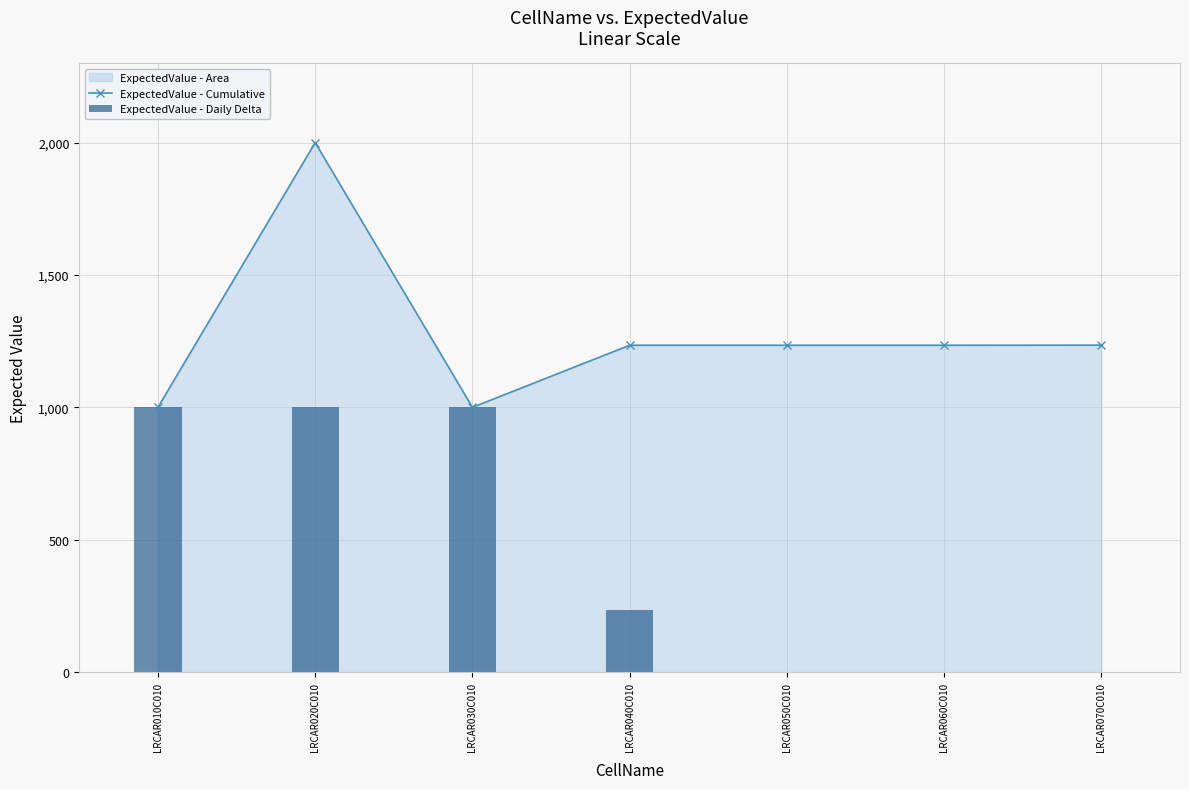

Reading left to right, transcribe all the data shown in this chart.

ExpectedValue - Cumulative: LRCAR010C010=1000.0	LRCAR020C010=2000.0	LRCAR030C010=1000.0	LRCAR040C010=1234.6	LRCAR050C010=1234.6	LRCAR060C010=1234.6	LRCAR070C010=1235.0
ExpectedValue - Daily Delta: LRCAR010C010=1000.0	LRCAR020C010=1000.0	LRCAR030C010=1000.0	LRCAR040C010=234.6	LRCAR050C010=0.0	LRCAR060C010=0.0	LRCAR070C010=0.4